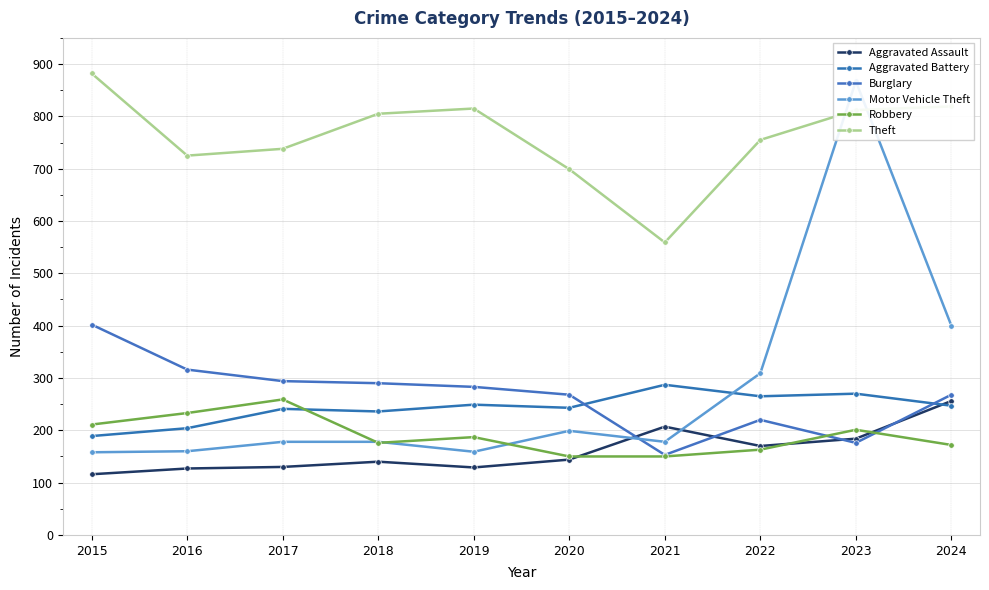

True or false: Aggravated Battery has more than 2 interior local peaks.

True